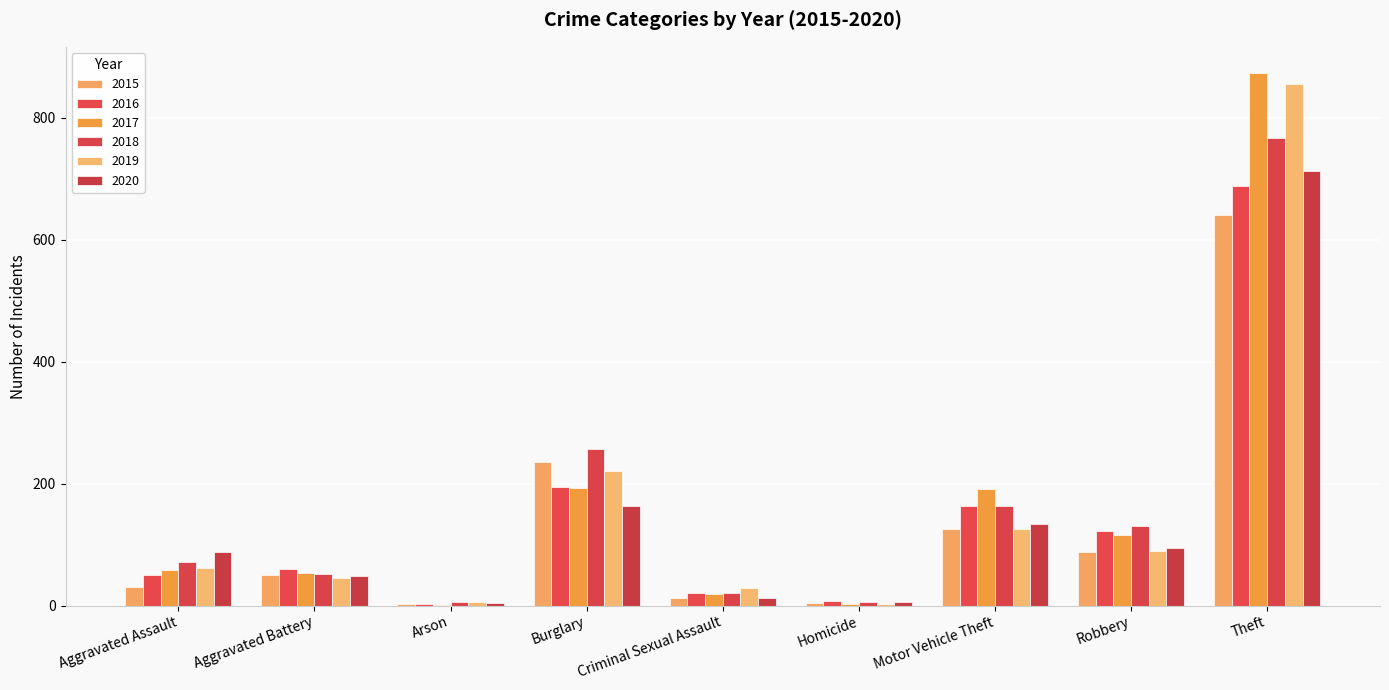

How many data points does each series have?

9